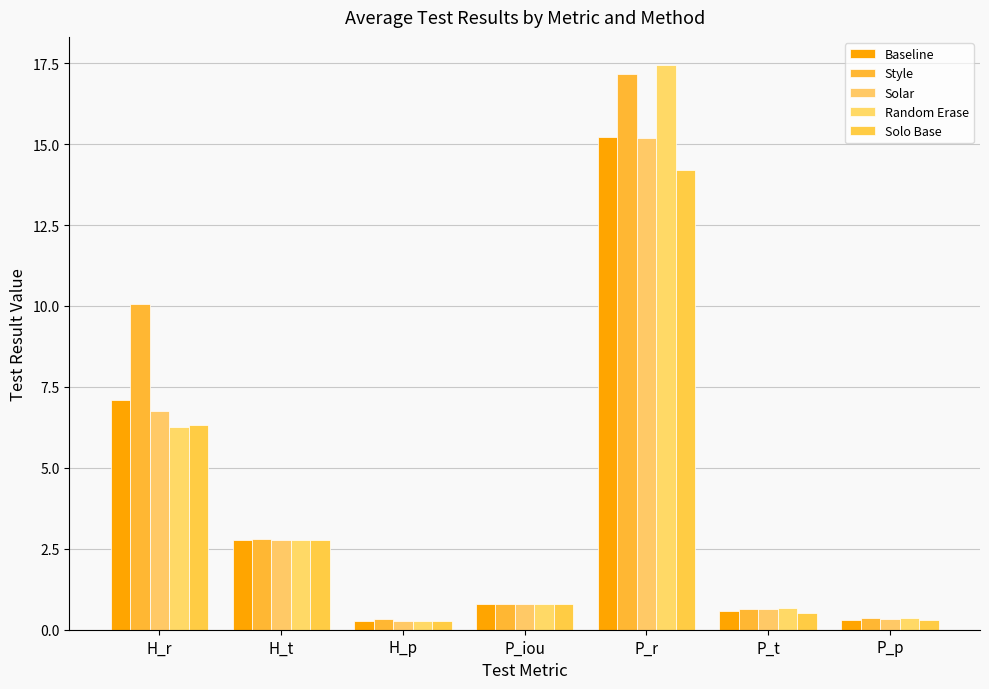

What is the greatest value displayed?

17.4